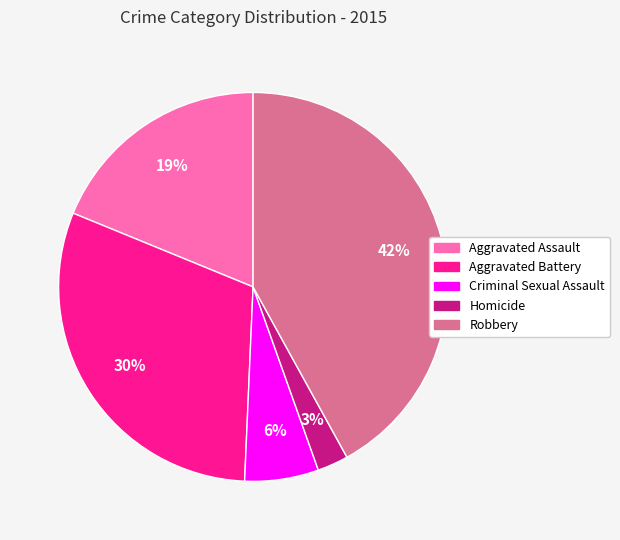

Which category has the biggest portion of the pie?

Robbery